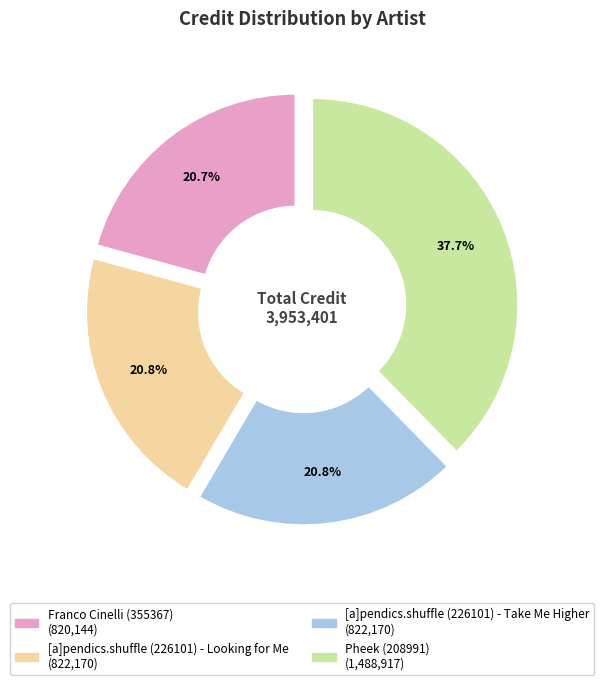

To the nearest percent, what is the difference between the Franco Cinelli (355367) and Pheek (208991) slice percentages?

17%